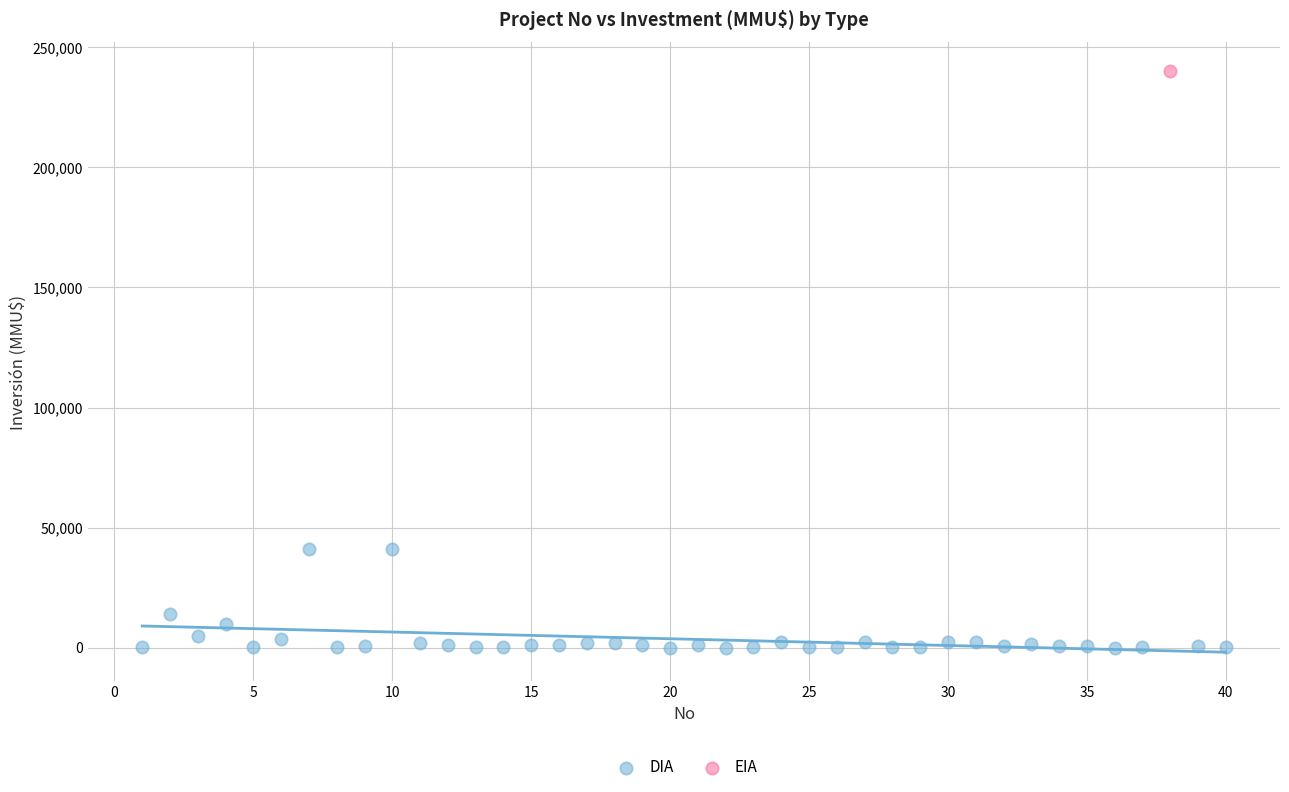

What are all the series names shown in the legend?

DIA, EIA